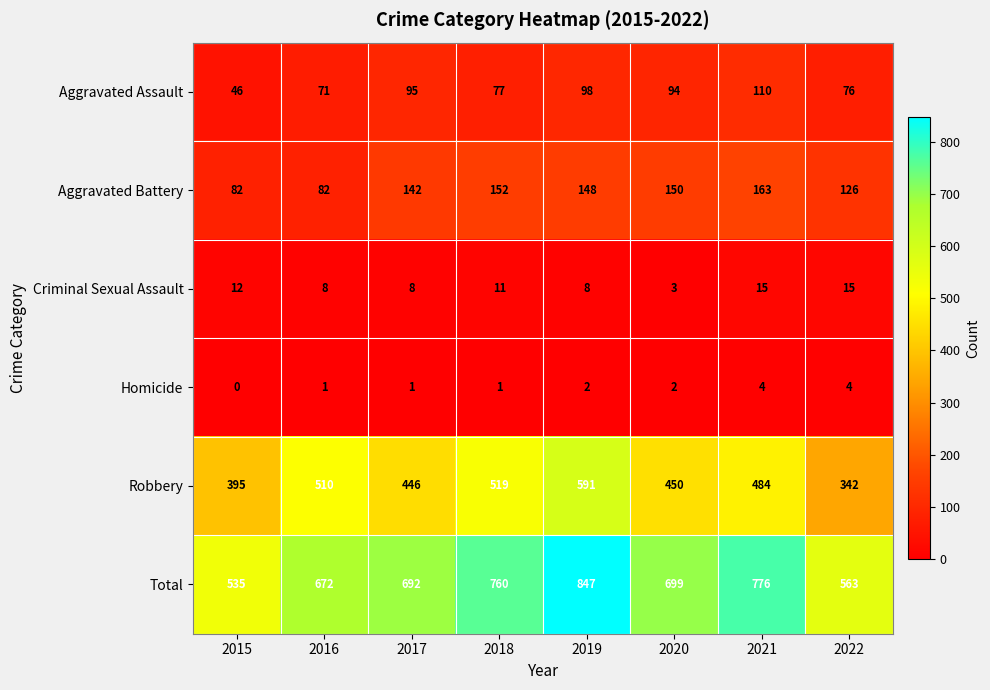

What is the maximum value shown in the chart?

847